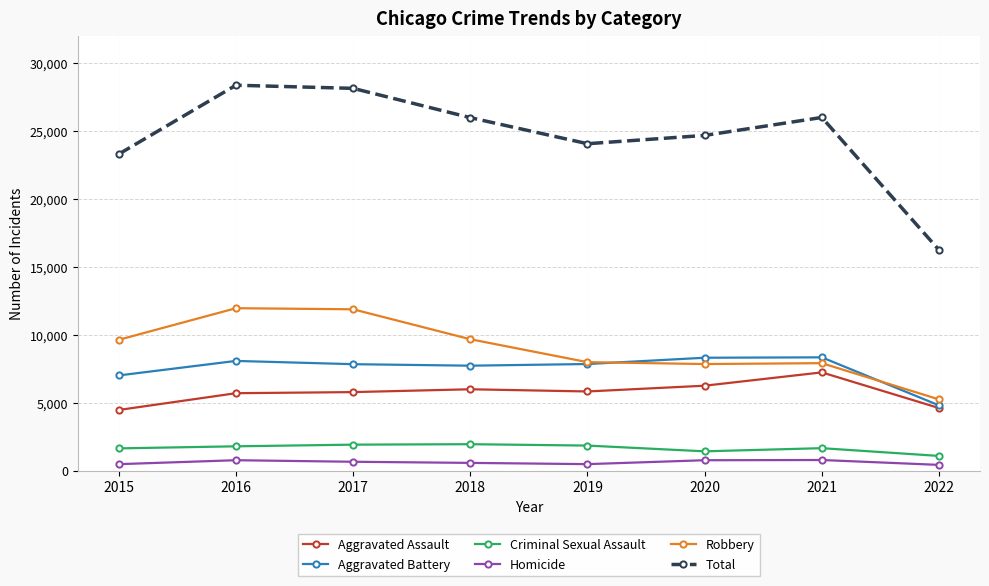

Is it true that Total equals 28351 at 2016?

True